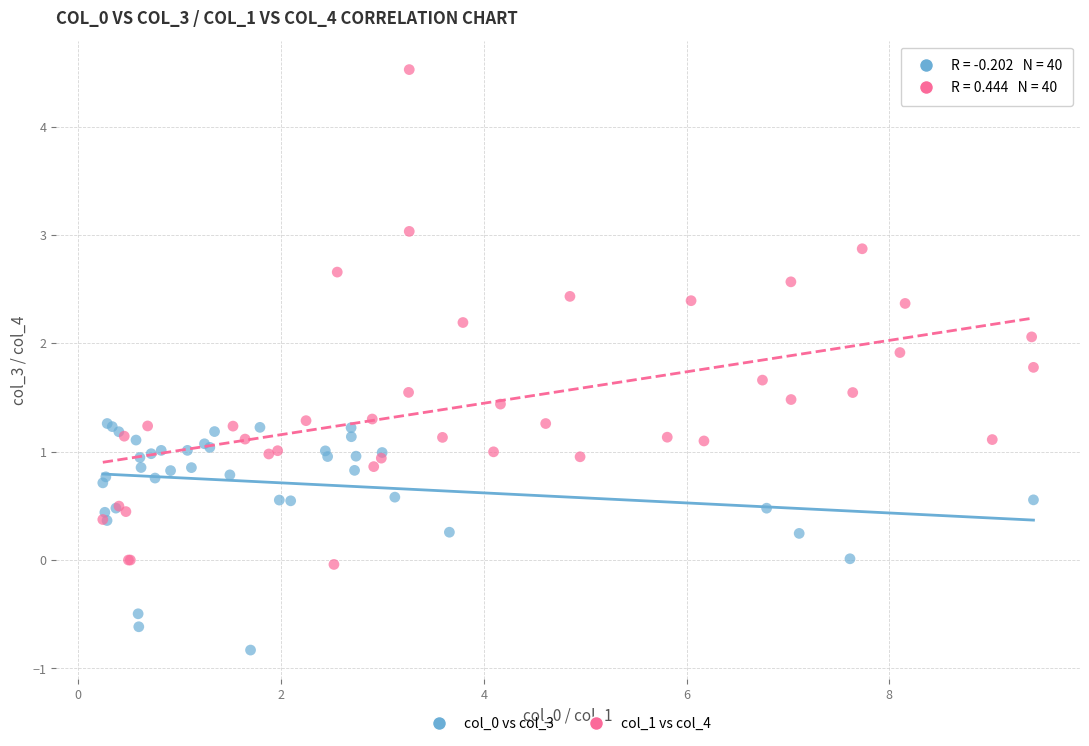

Which series has the widest spread of Y values?

col_1 vs col_4